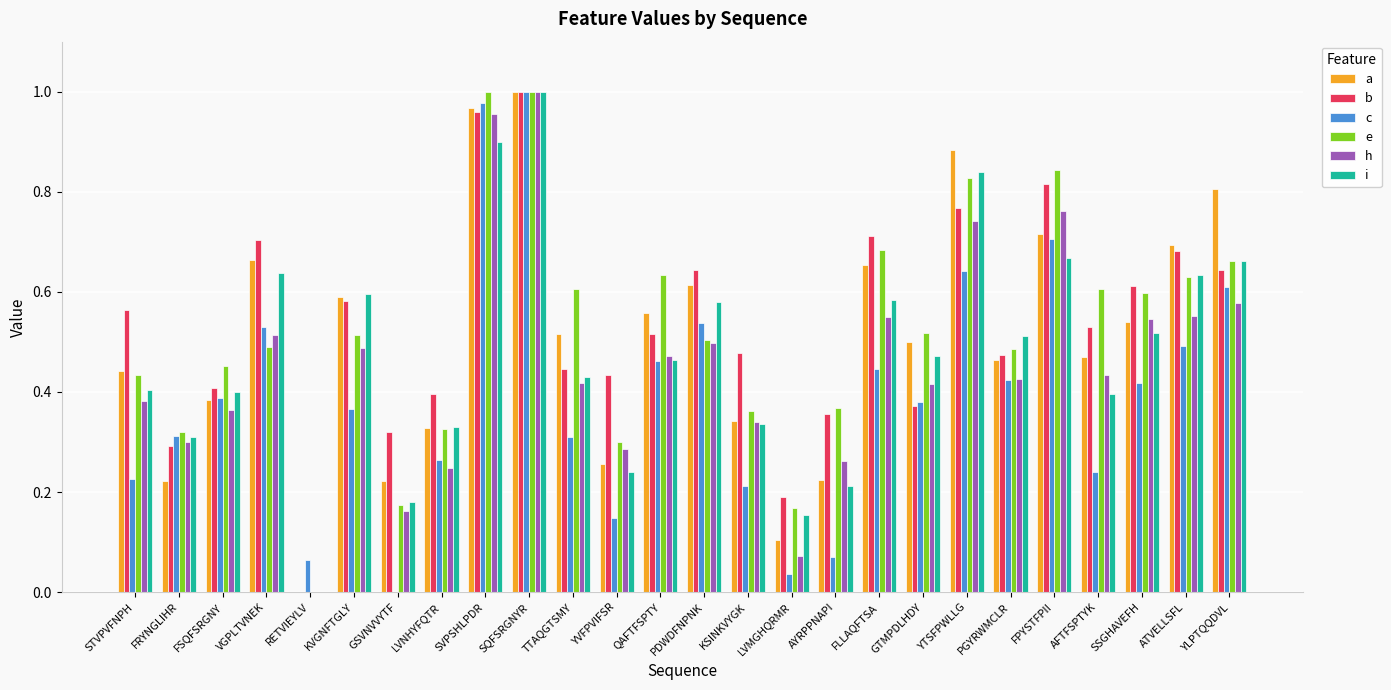

Are the bars grouped side by side (vs. stacked)?

Yes